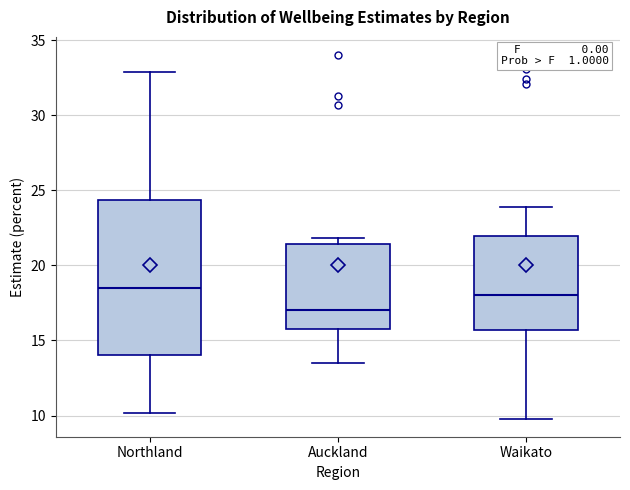

Which box is the tallest, from its lower edge to its upper edge?

Northland